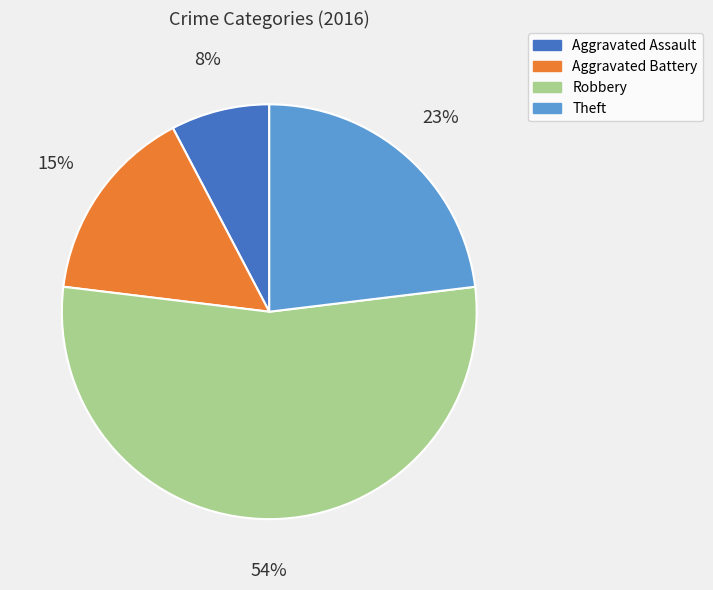

Which slice is the smallest?

Aggravated Assault